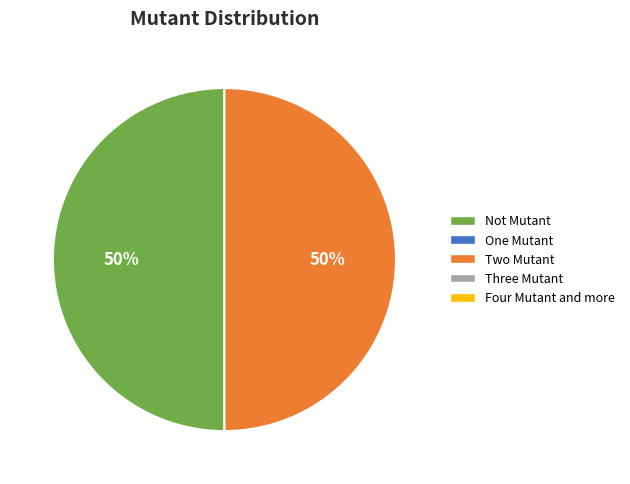

To the nearest percent, what is the average slice percentage?

50%